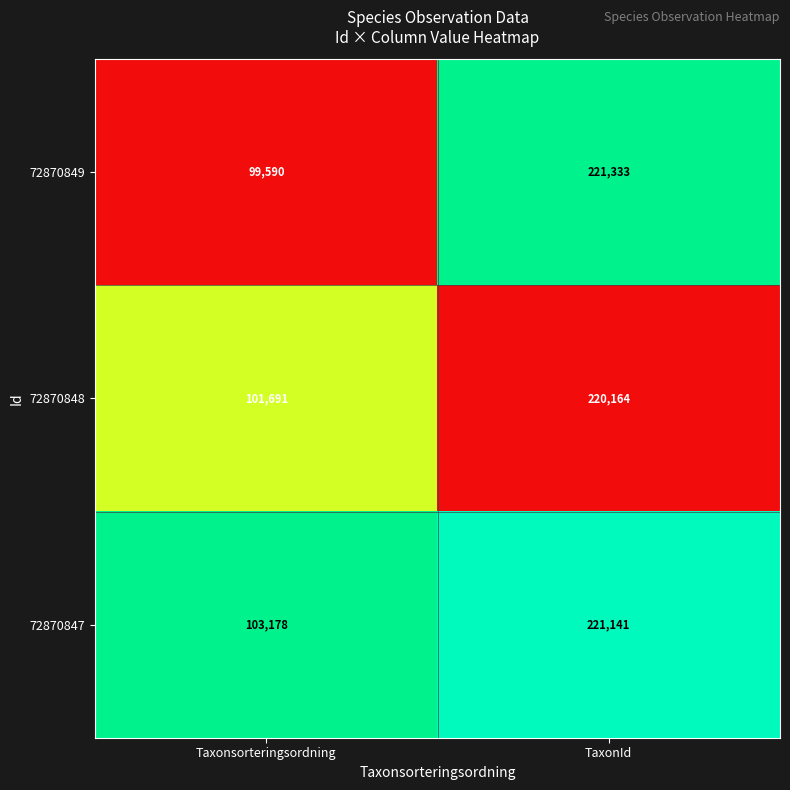

What is the spread (max minus min) of values at Taxonsorteringsordning?

3588